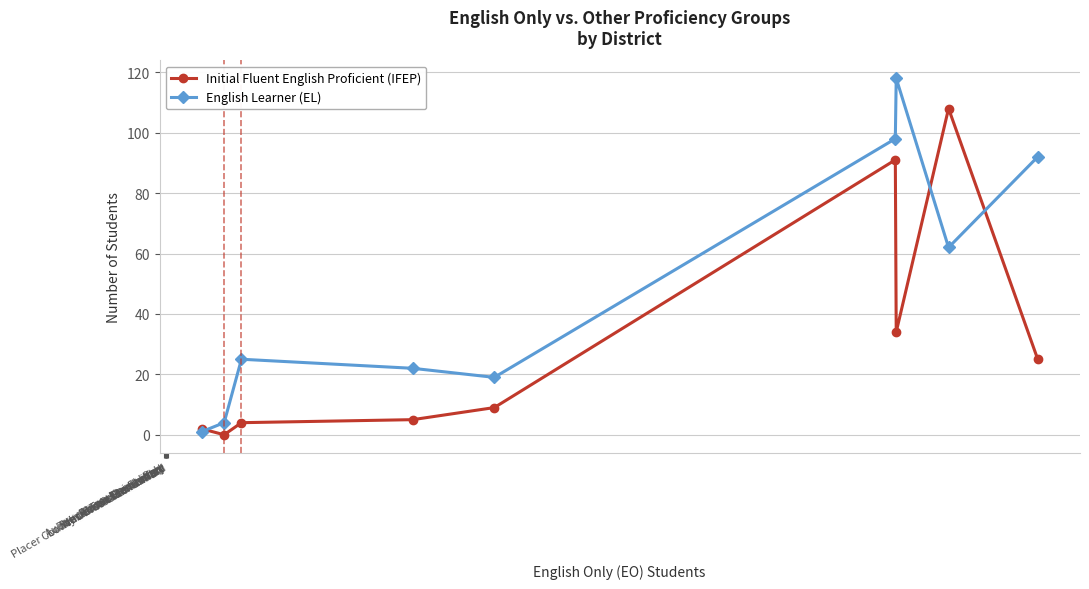

How many lines are shown in the chart?

2